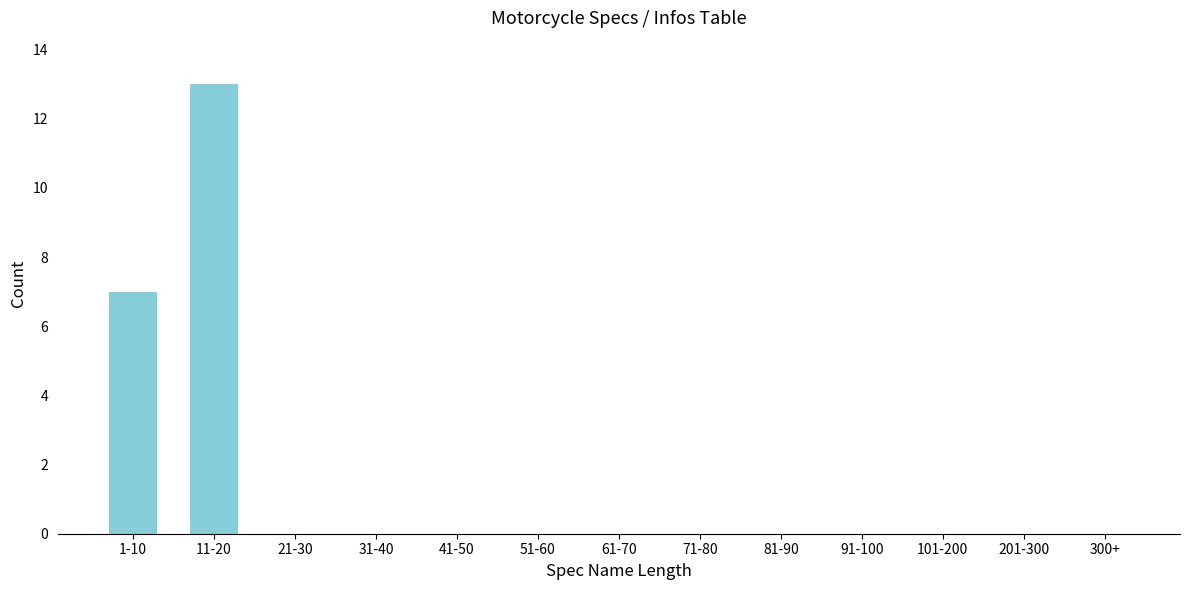

Reading right to left, list all the values displayed in this chart.

300+=0	201-300=0	101-200=0	91-100=0	81-90=0	71-80=0	61-70=0	51-60=0	41-50=0	31-40=0	21-30=0	11-20=13	1-10=7